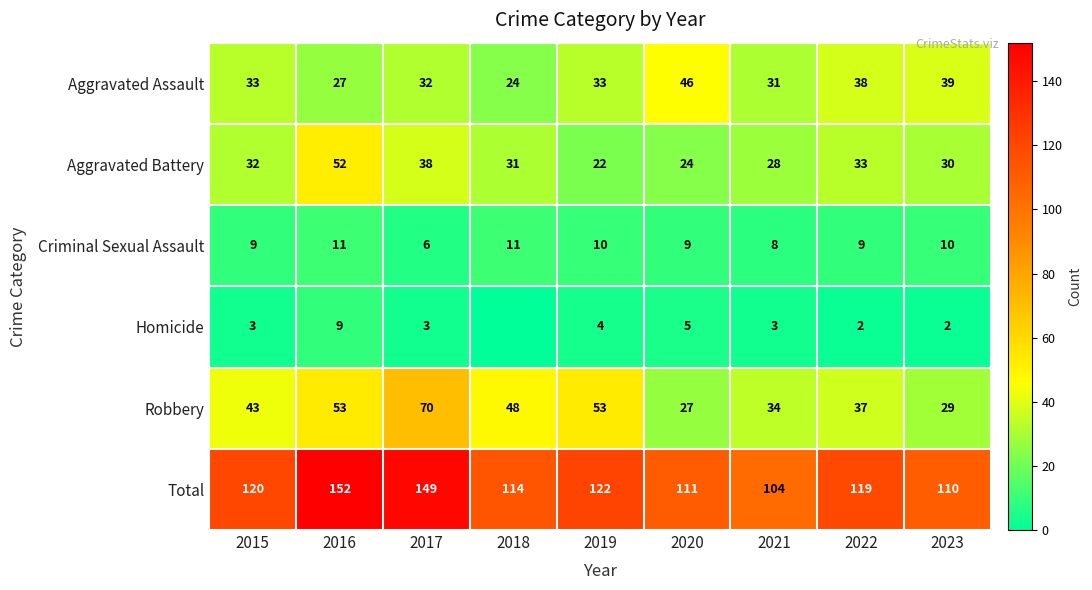

What is the difference between the maximum and minimum values in the Robbery series?

43